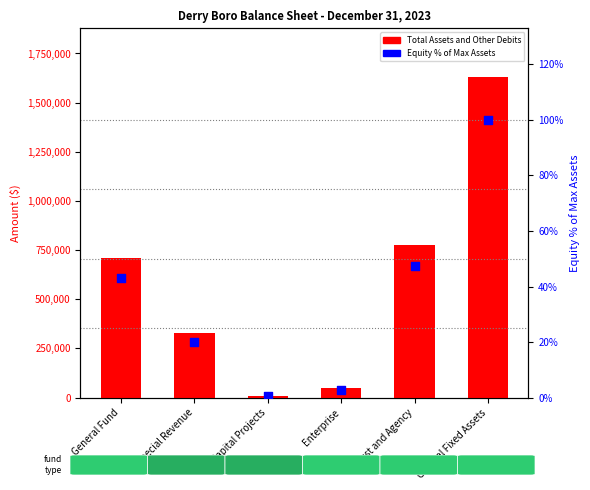

Which series contains the lowest Y value?

Equity % of Max Assets